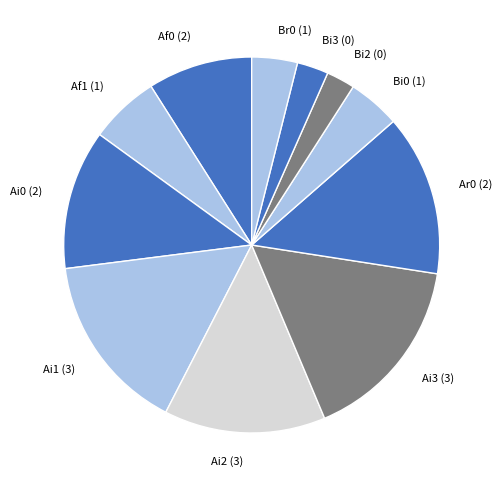

Is there a majority slice in this chart?

No